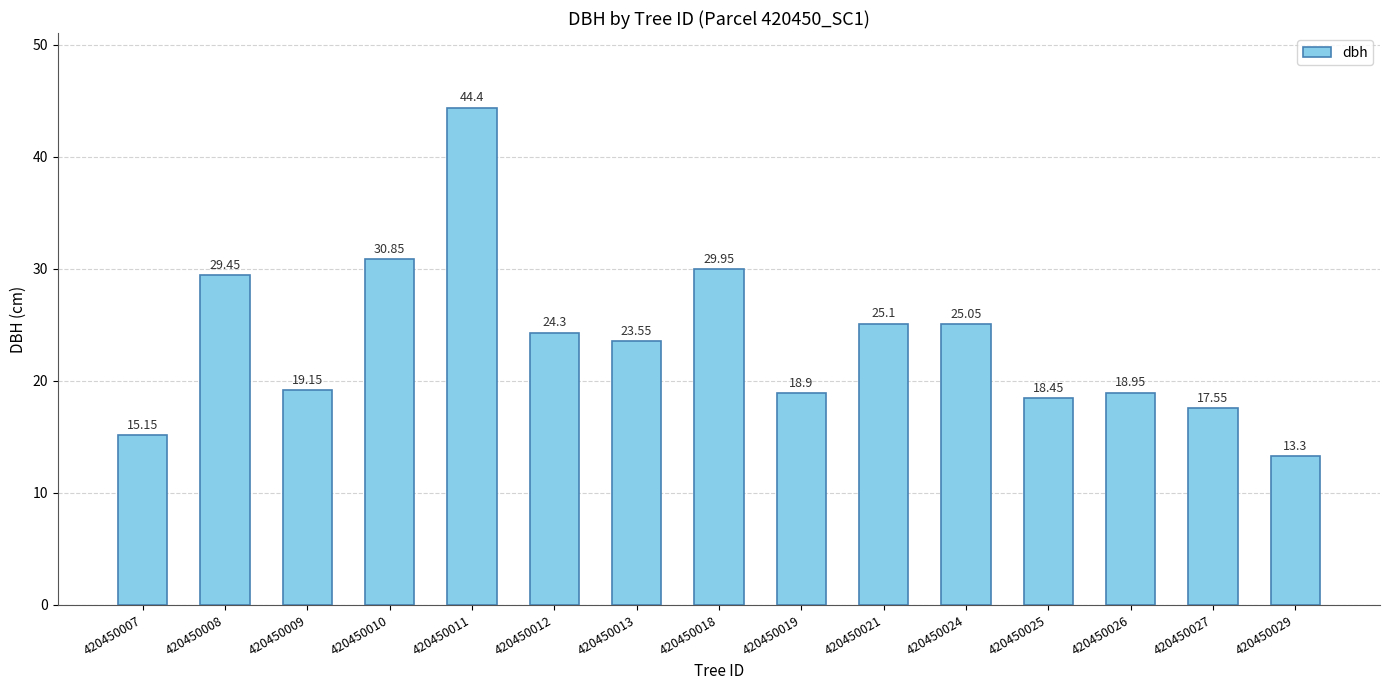

Where does the data first go above 23?

420450008